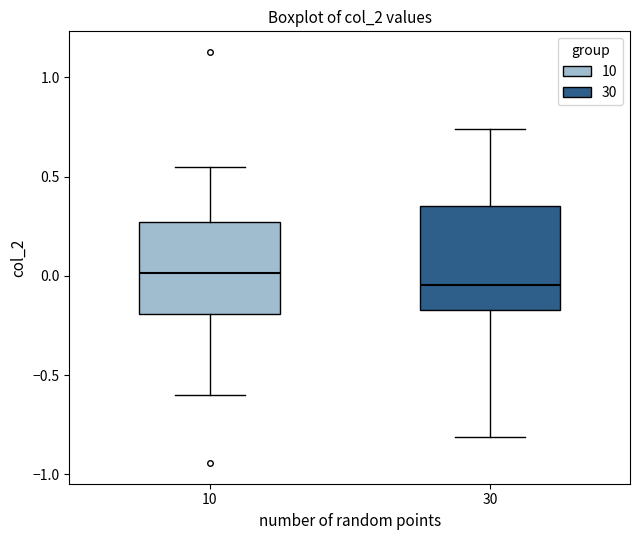

Reading left to right, read every box against the y-axis: the position of its median line, the range the box covers, and the ends of its whiskers. The values are not printed on the chart, so give them approximately, as read against the axis.

10: median 0.00, box -0.20 to 0.25, whiskers -0.60 to 0.55
30: median -0.05, box -0.15 to 0.35, whiskers -0.80 to 0.75